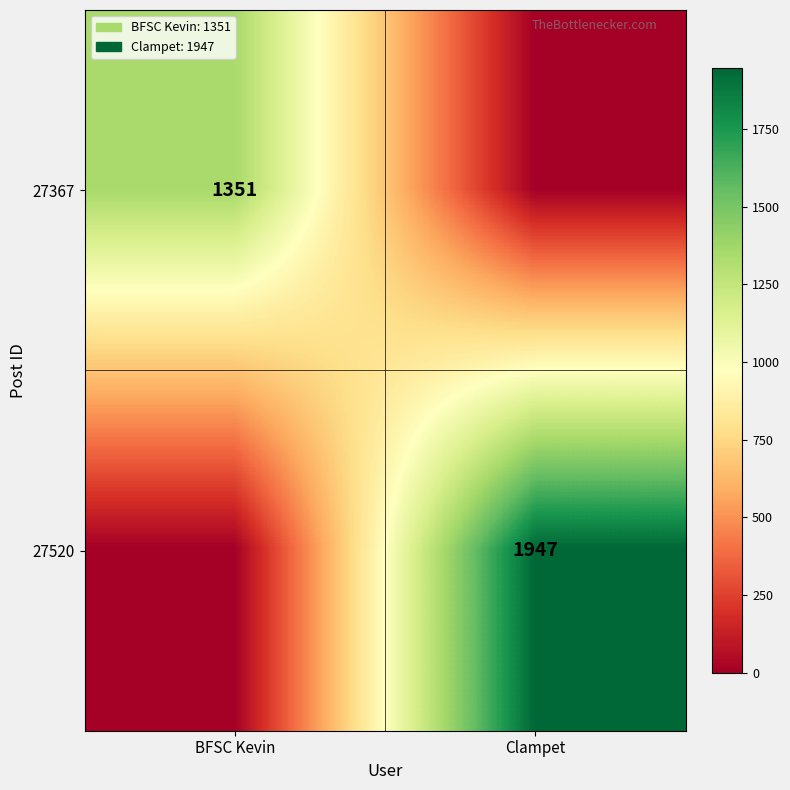

The value of 27520 at Clampet is 3219. True or false?

False